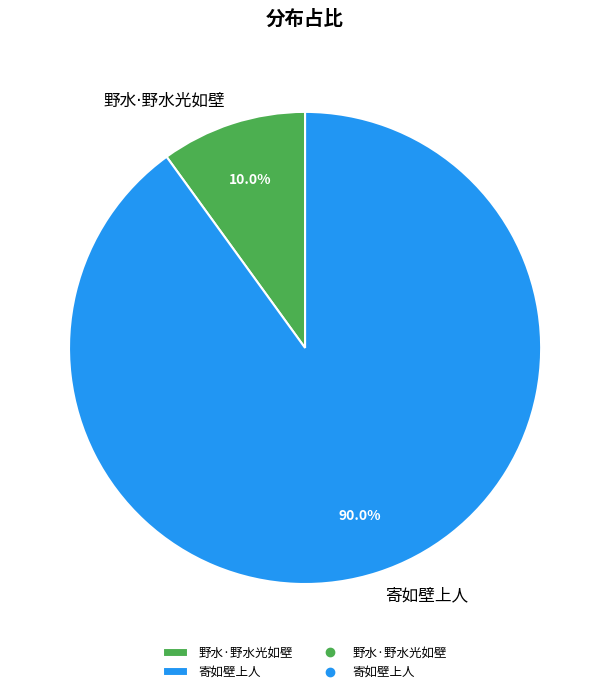

Does any single category account for the majority?

Yes